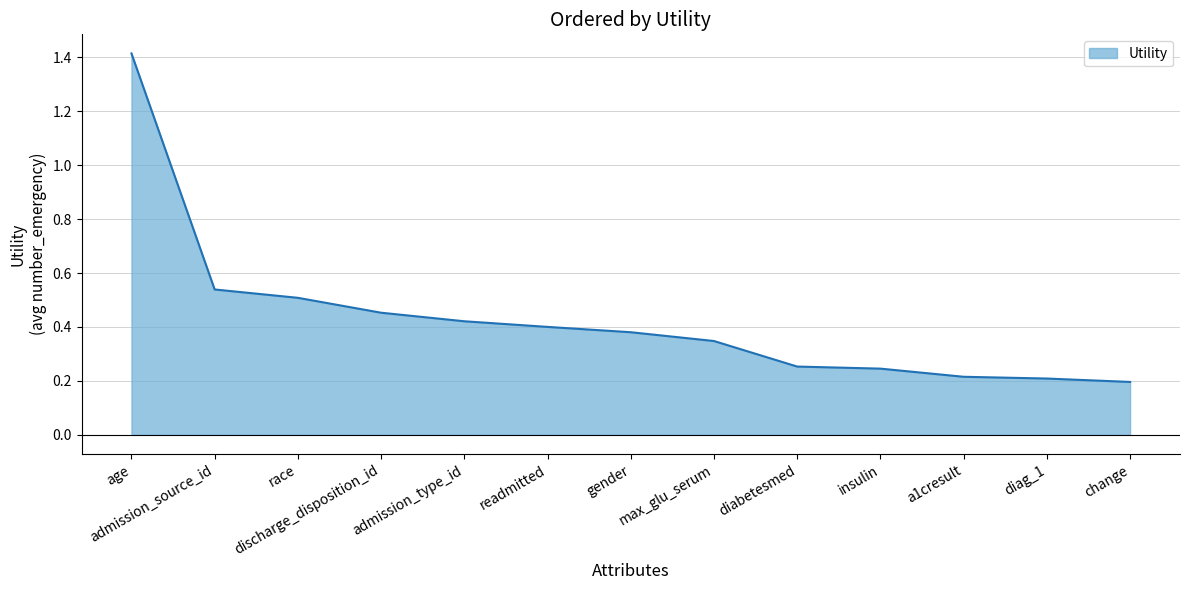

How many lines are shown in the chart?

1